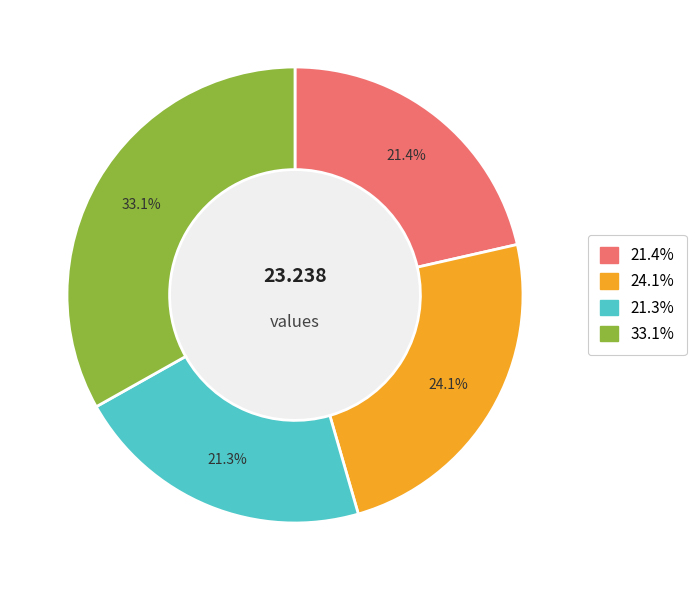

Combined, do 21.4% and 21.3% account for over 50%?

No